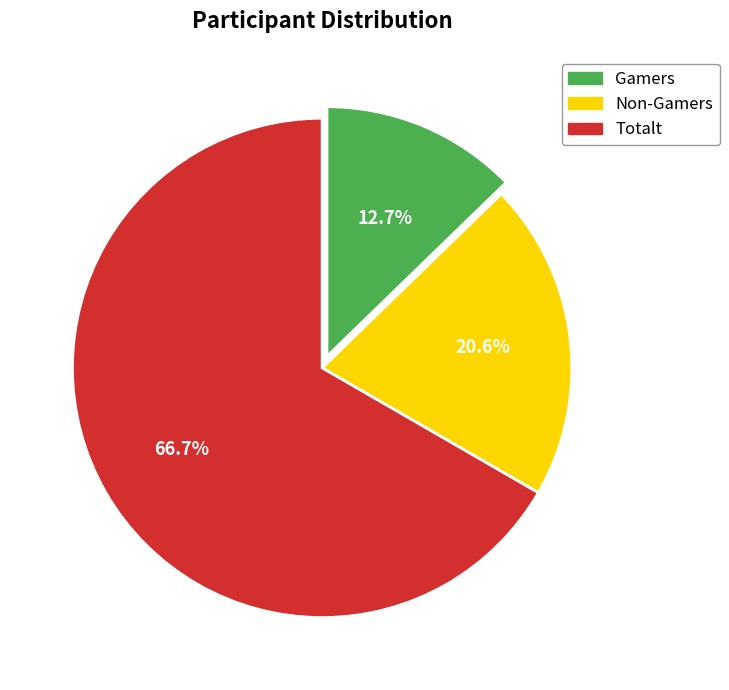

To the nearest percent, what portion does Non-Gamers represent?

21%